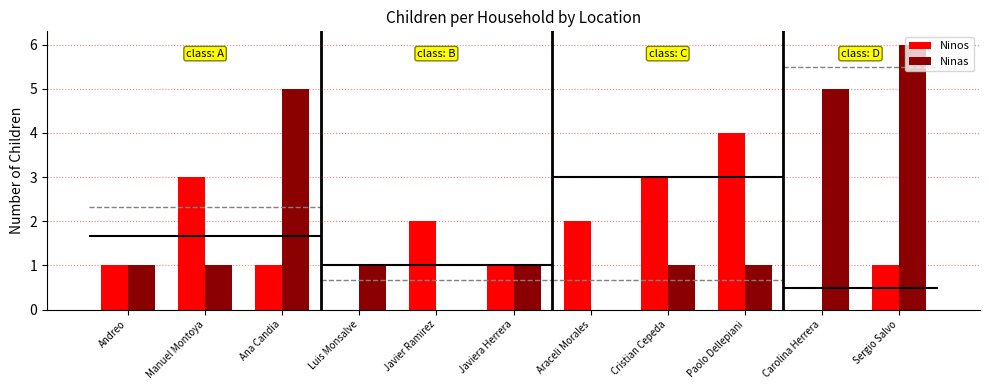

How many bars are there in total?

22